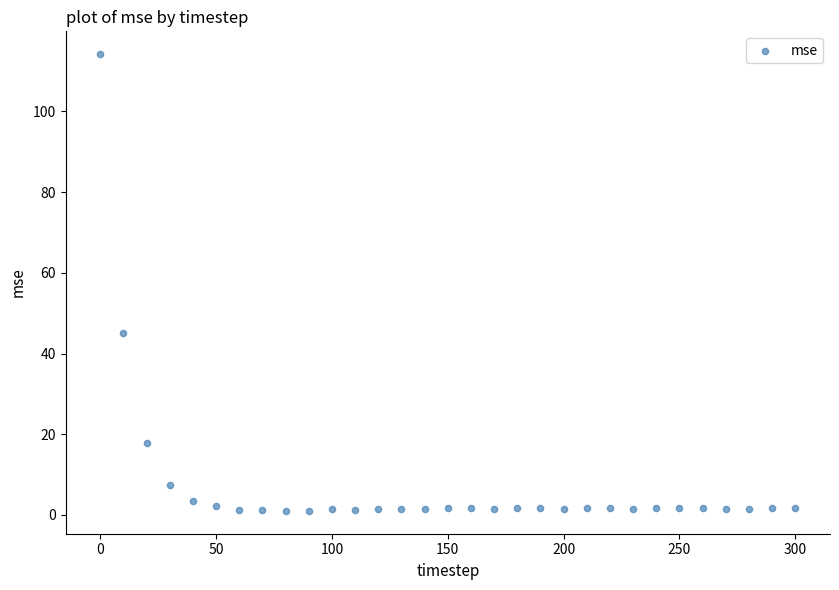

What Y value in the scatter plot is closest to 57?

45.0